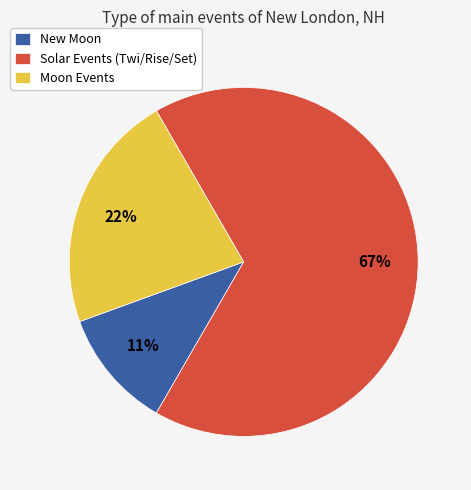

Do Solar Events (Twi/Rise/Set) and New Moon together represent more than half of the pie?

Yes